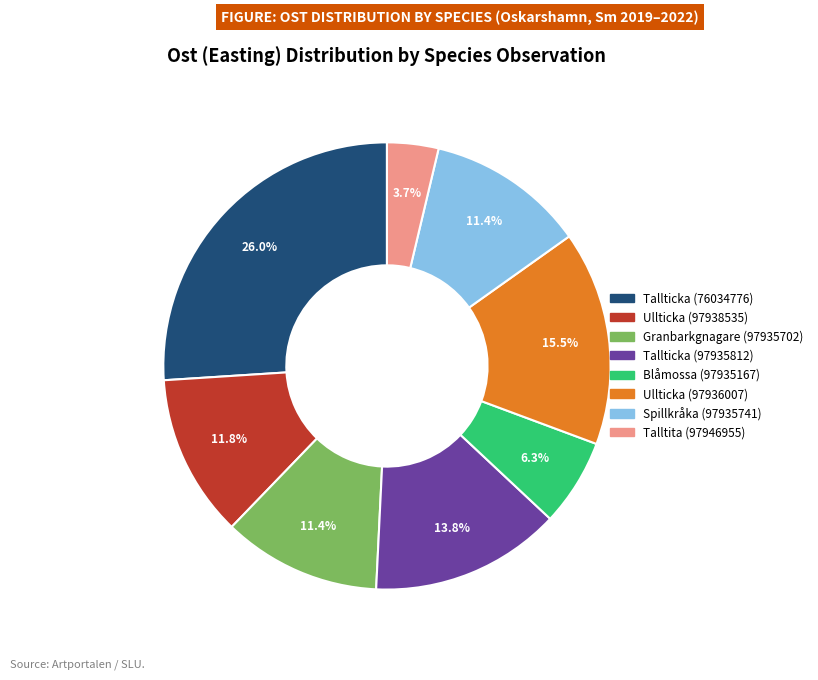

What percentage is the Ullticka (97938535) slice, to the nearest percent?

12%